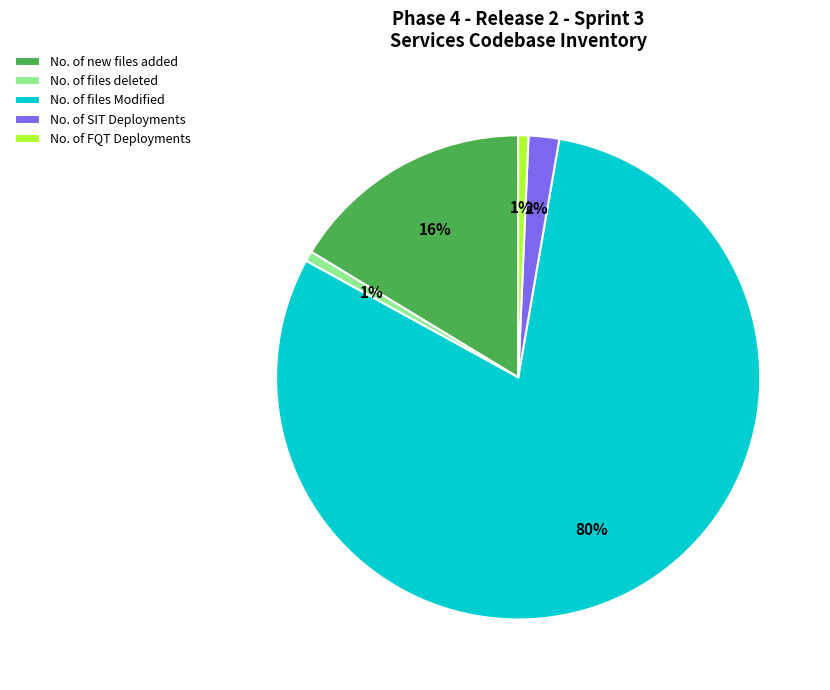

Do No. of SIT Deployments and No. of files Modified together represent more than half of the pie?

Yes